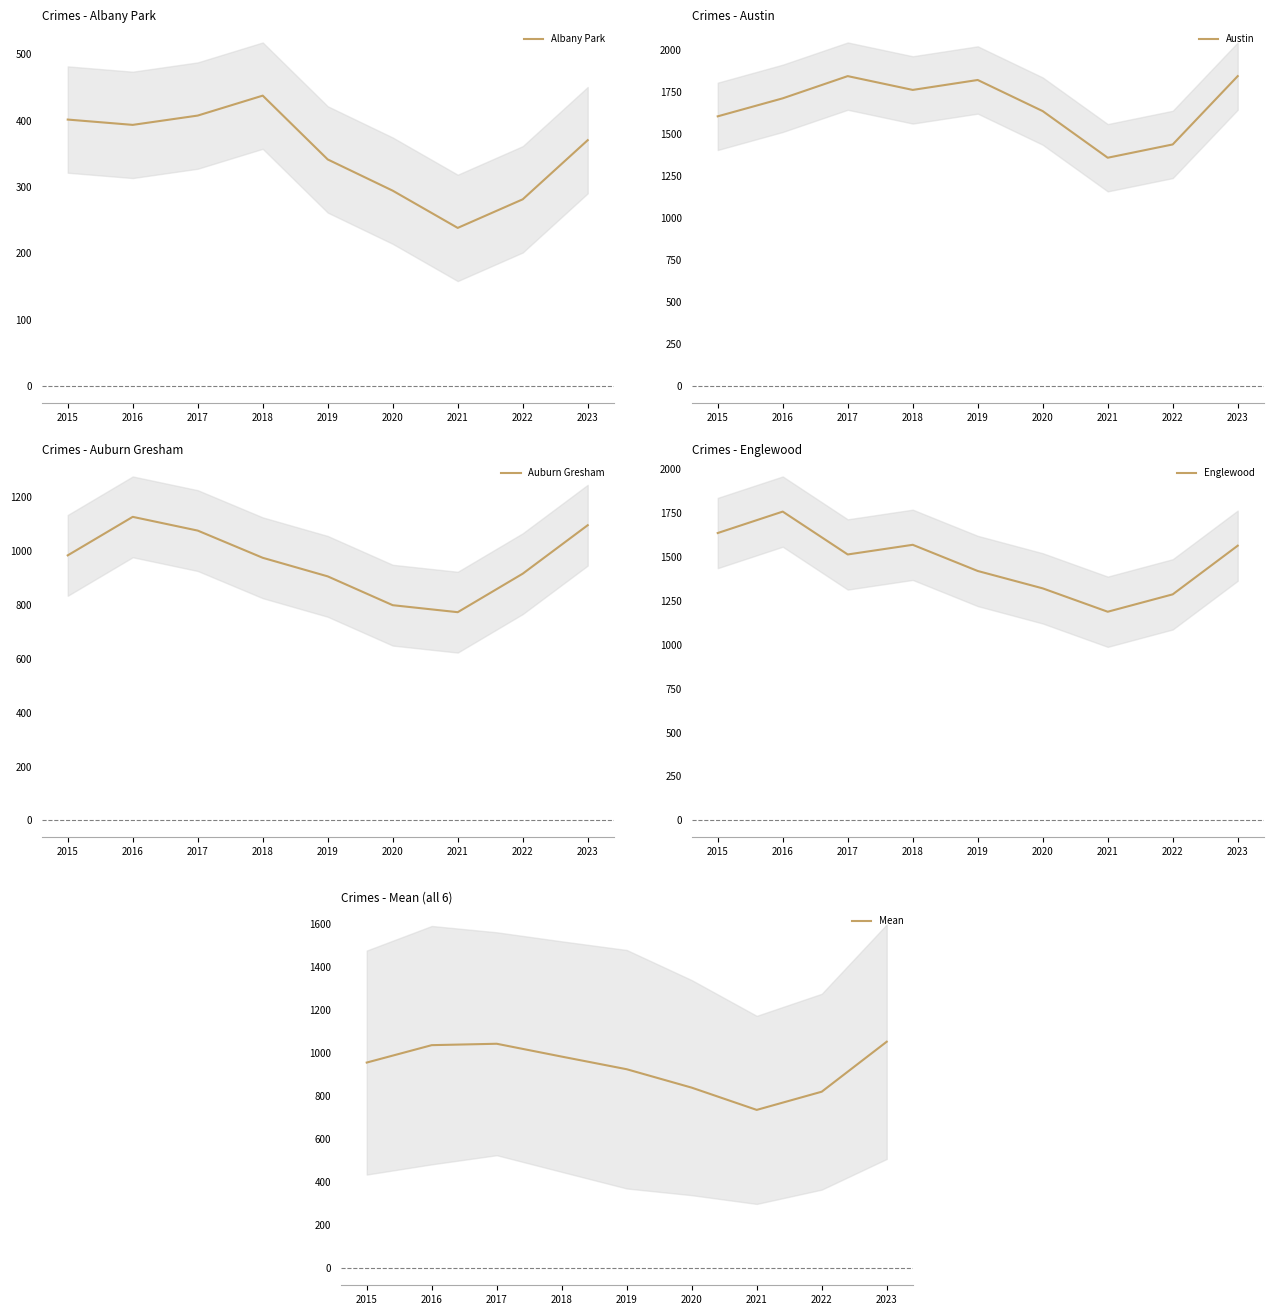

True or false: Auburn Gresham and Albany Park cross at least once.

False